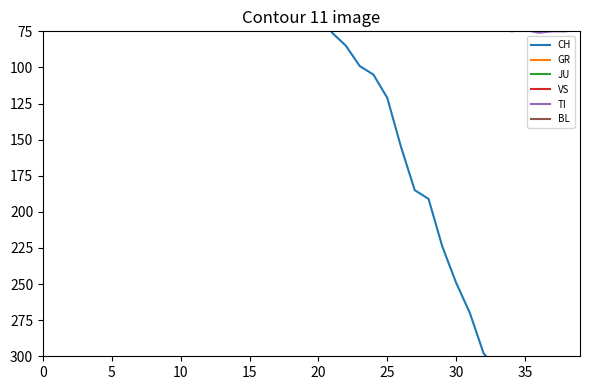

True or false: CH has a value of 104 at 27.

False